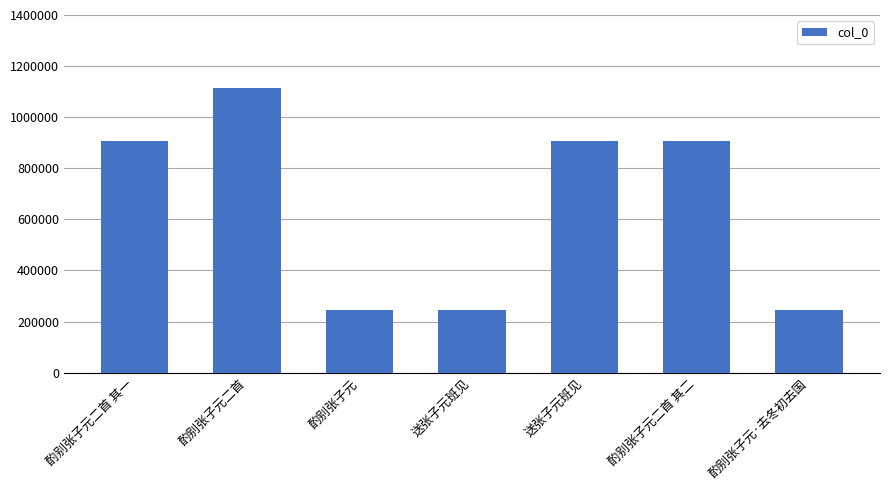

Count the number of data series in this chart.

1